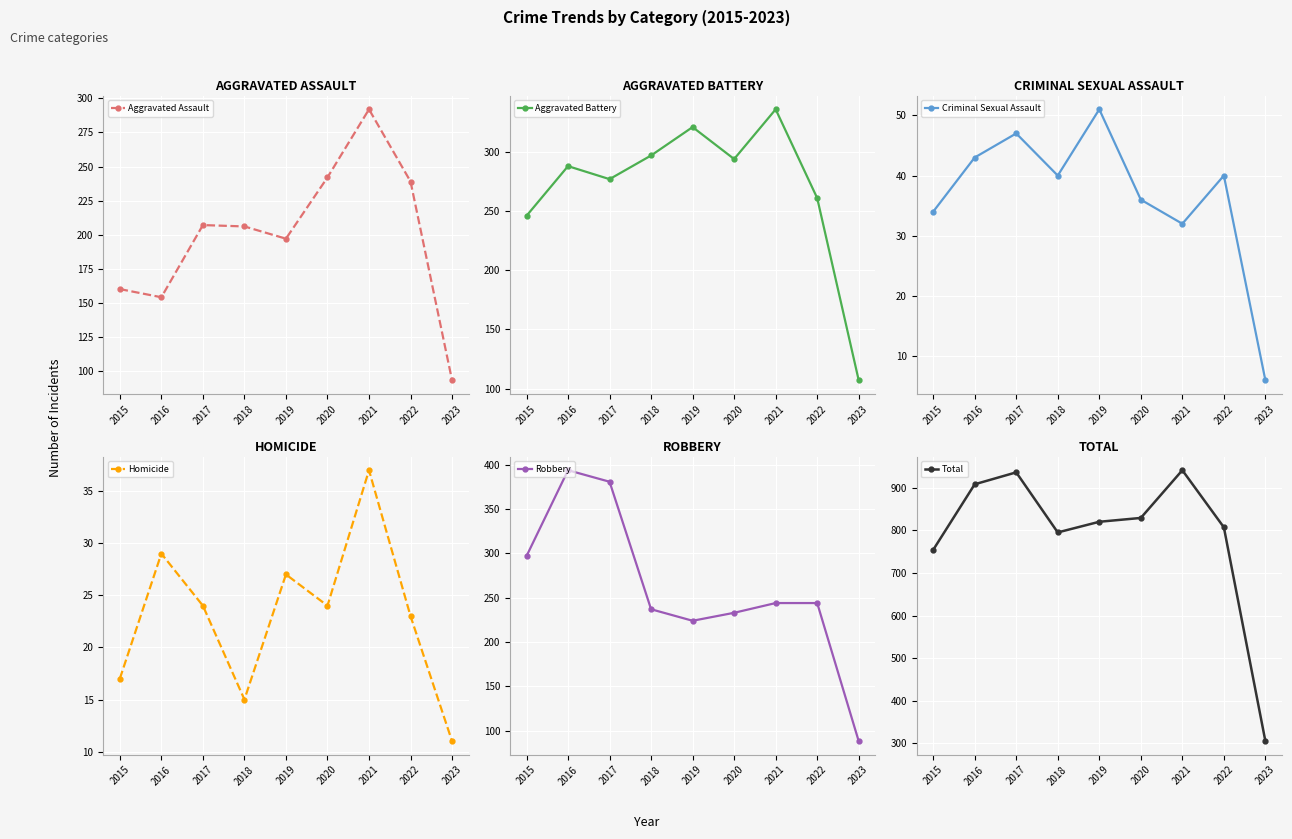

How many values in the Criminal Sexual Assault series exceed 40?

3